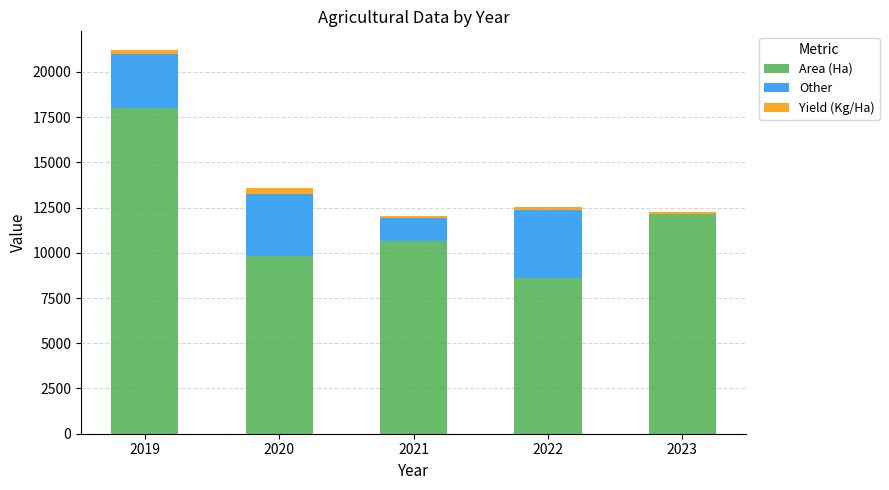

True or false: Area (Ha) has a value of 9837 at 2020.

True